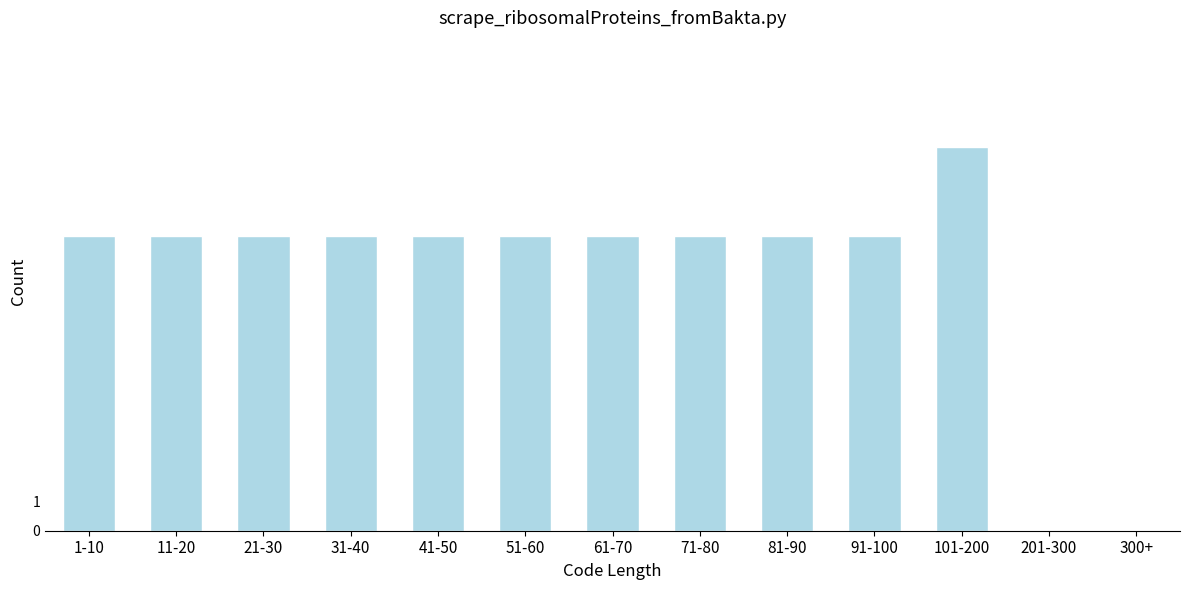

Reading right to left, list all the values displayed in this chart.

300+=0	201-300=0	101-200=13	91-100=10	81-90=10	71-80=10	61-70=10	51-60=10	41-50=10	31-40=10	21-30=10	11-20=10	1-10=10